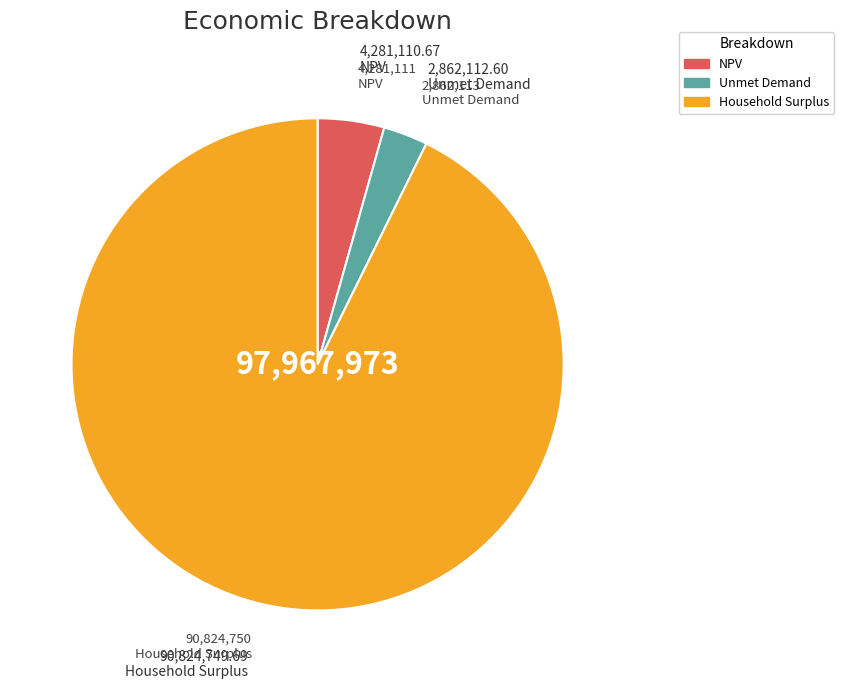

How many slices are in this pie chart?

3